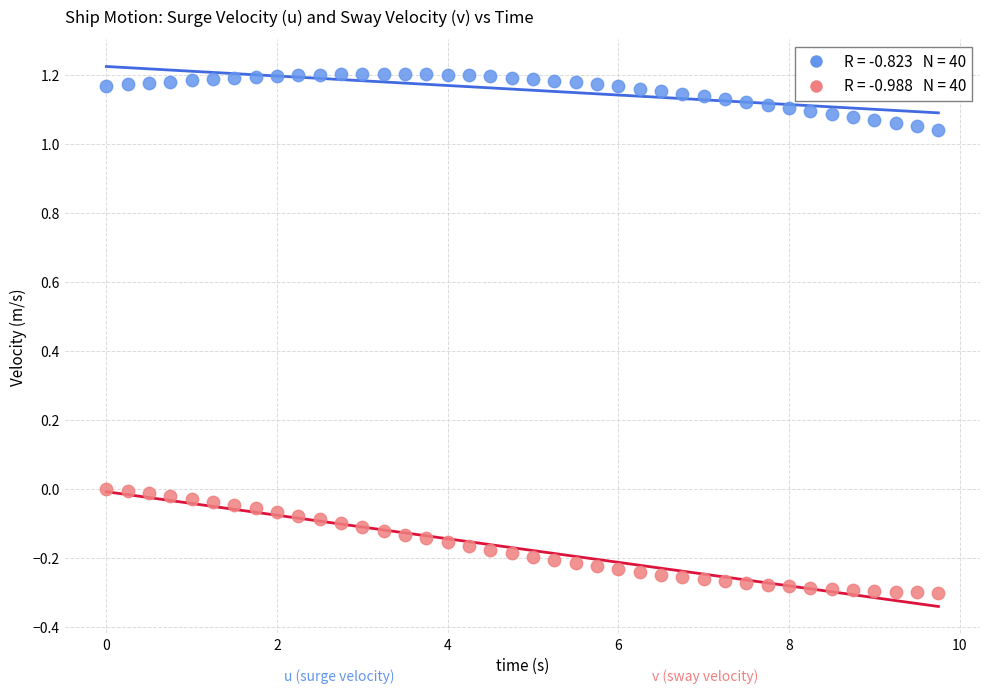

Across all data points, what is the range of X values (max minus min)?

9.8